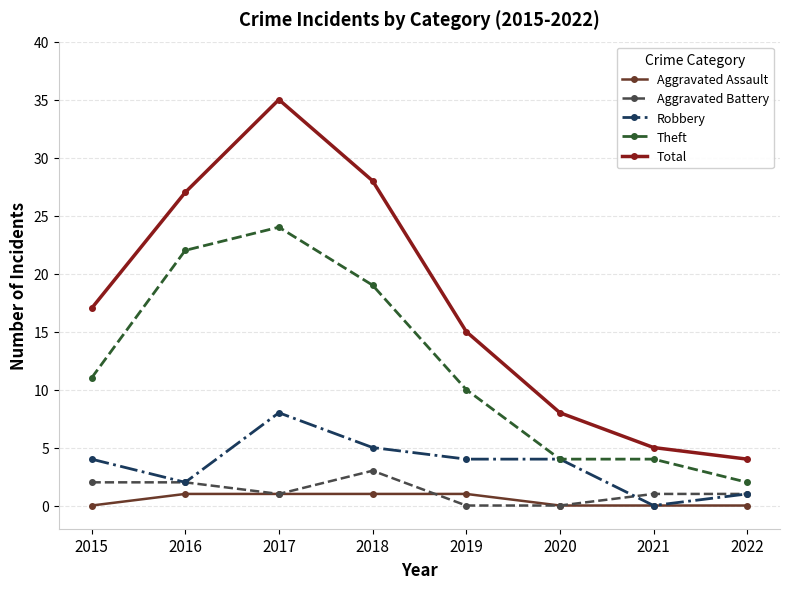

What is the difference between the maximum and minimum values in the Total series?

31